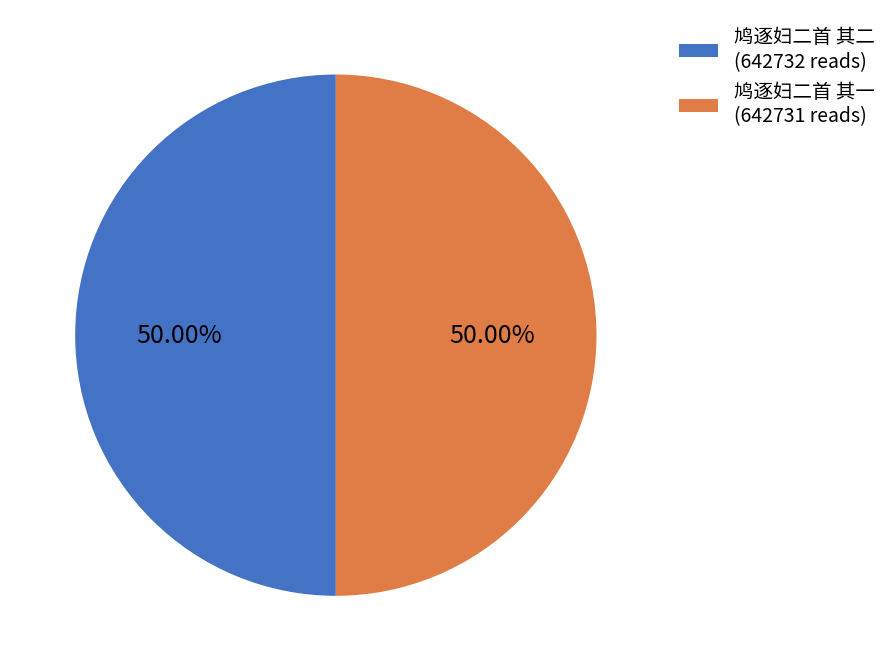

What percentage is the 鸠逐妇二首 其一 slice, to the nearest percent?

50%